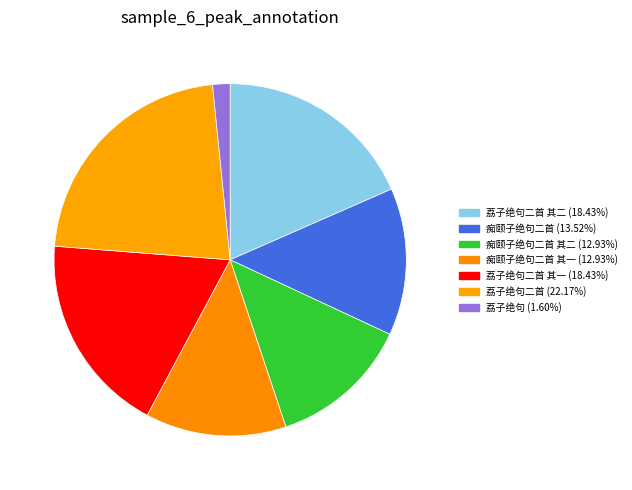

How many segments does this pie chart have?

7